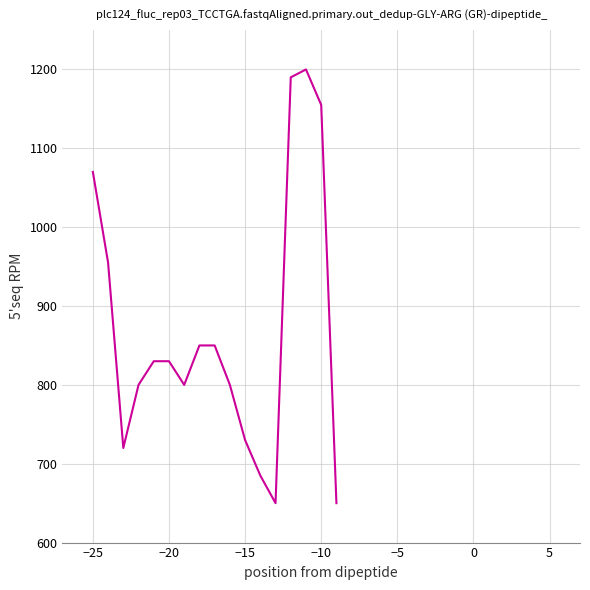

What is the minimum value shown in the chart?

650